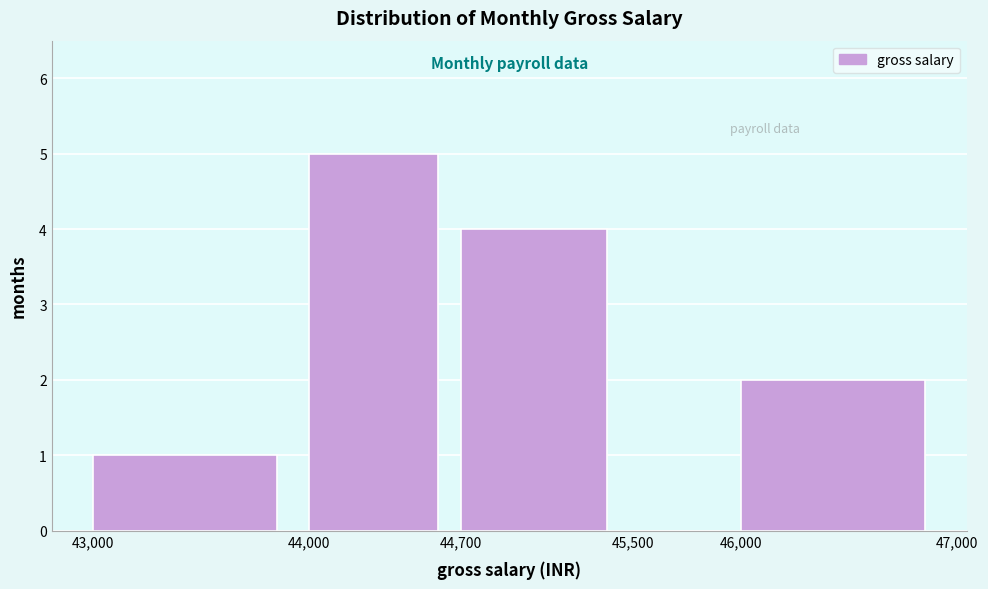

Reading left to right, transcribe this chart: for each bar, give the range it covers on the x-axis and its height. The values are not printed on the chart, so give them approximately, as read against the axis.

43,000 to 44,000: 1
44,000 to 44,700: 5
44,700 to 45,500: 4
45,500 to 46,000: 0
46,000 to 47,000: 2